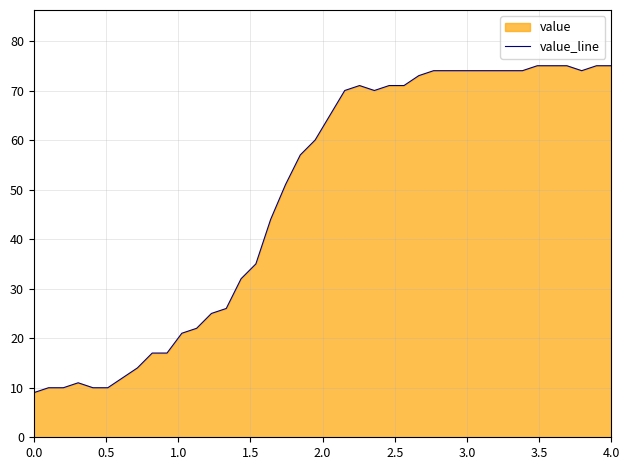

What is the difference between the maximum and minimum values?

66